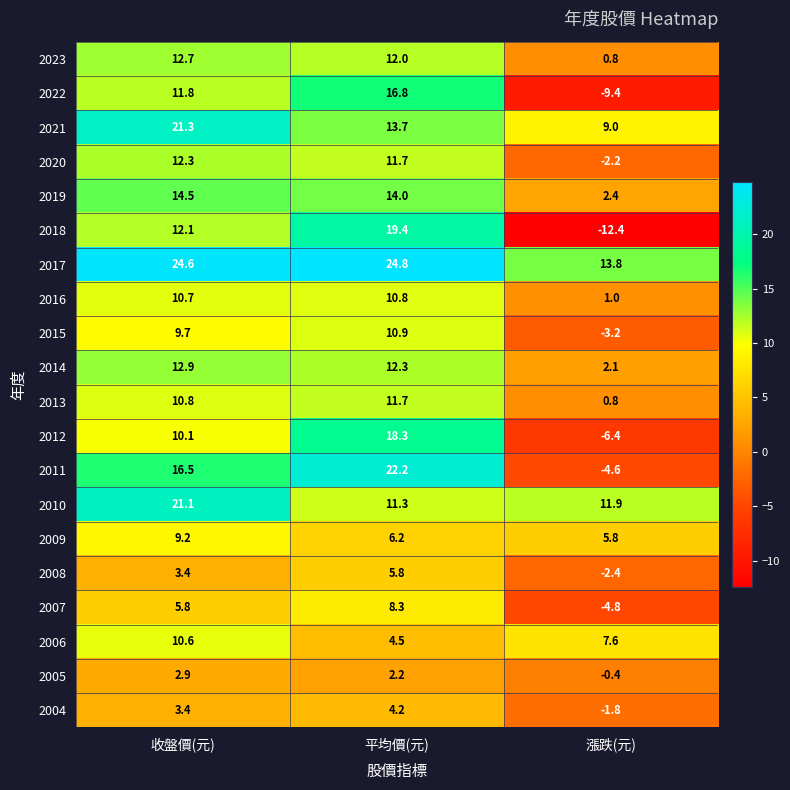

Which series changed the most between 收盤價(元) and 漲跌(元)?

2018